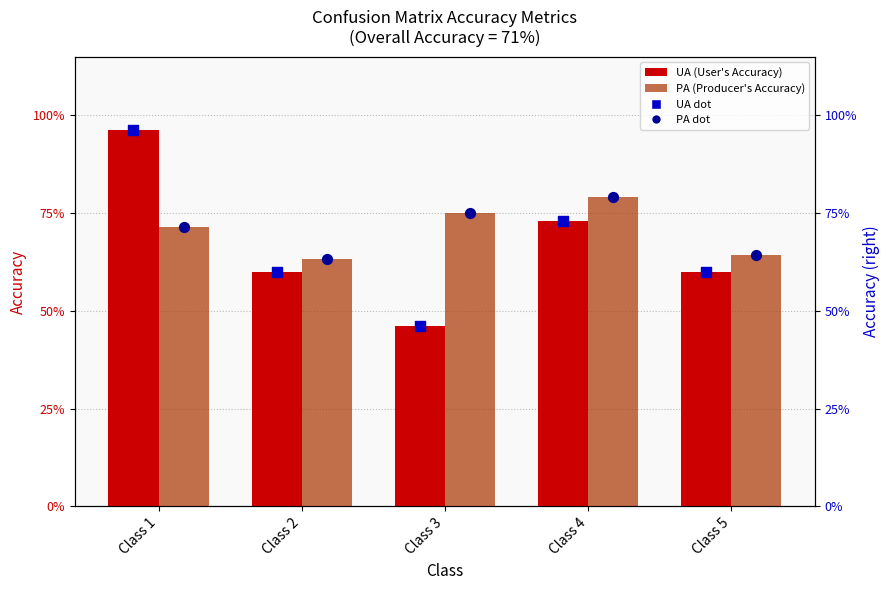

At how many categories does at least one series exceed 0?

5